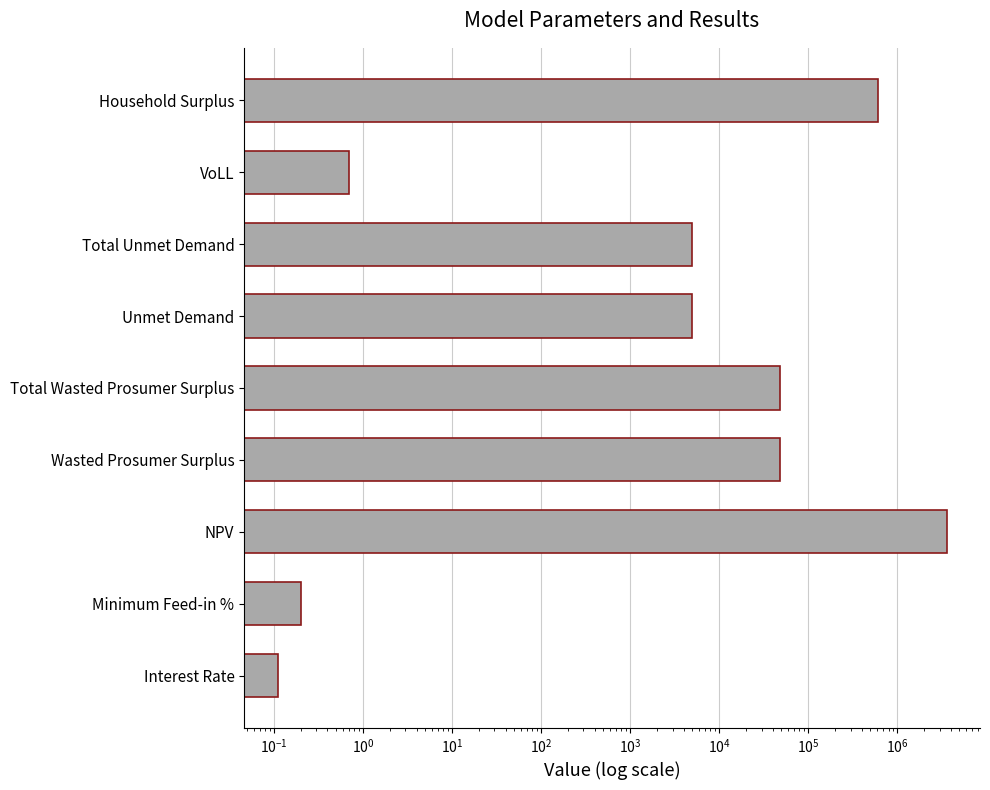

What is the value of the 7th bar from the left?

4965.5